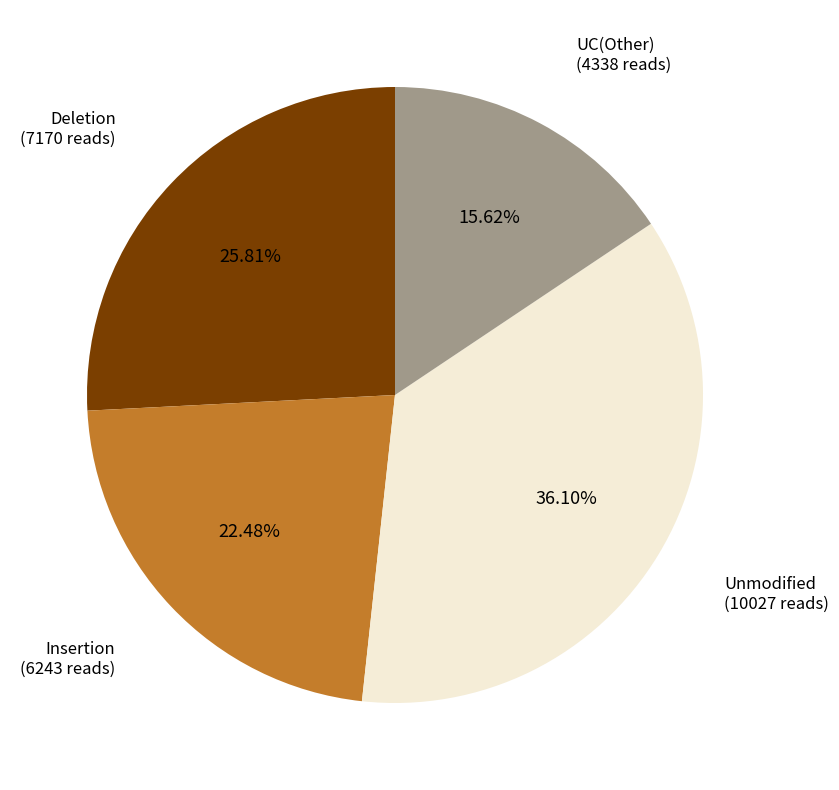

Is there a majority slice in this chart?

No